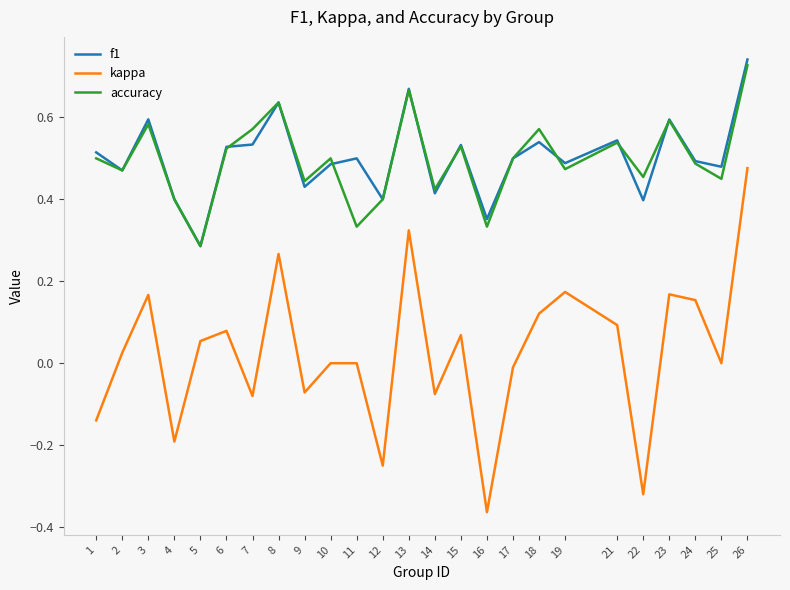

At 11, list the series in order from smallest to largest.

kappa, accuracy, f1